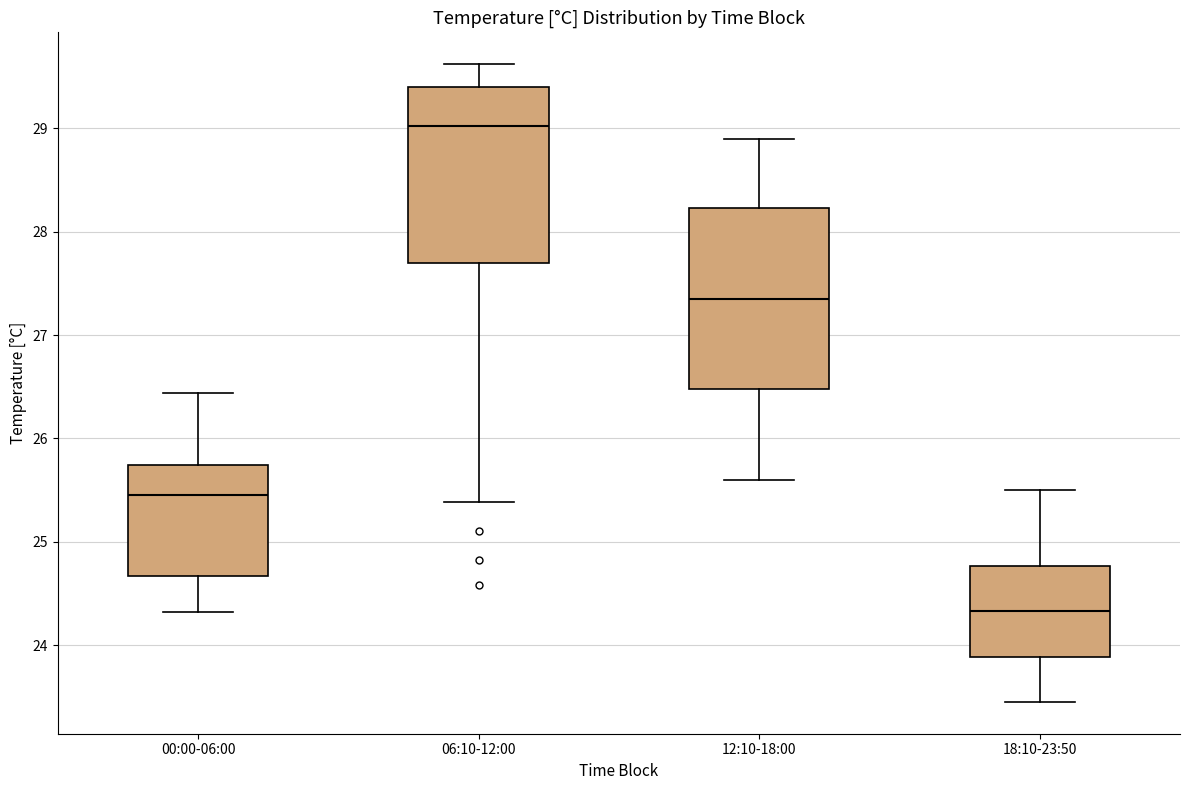

Reading left to right, read every box against the y-axis: the position of its median line, the range the box covers, and the ends of its whiskers. The values are not printed on the chart, so give them approximately, as read against the axis.

00:00-06:00: median 25.5, box 24.7 to 25.7, whiskers 24.3 to 26.4
06:10-12:00: median 29.0, box 27.7 to 29.4, whiskers 25.4 to 29.6
12:10-18:00: median 27.4, box 26.5 to 28.2, whiskers 25.6 to 28.9
18:10-23:50: median 24.3, box 23.9 to 24.8, whiskers 23.5 to 25.5